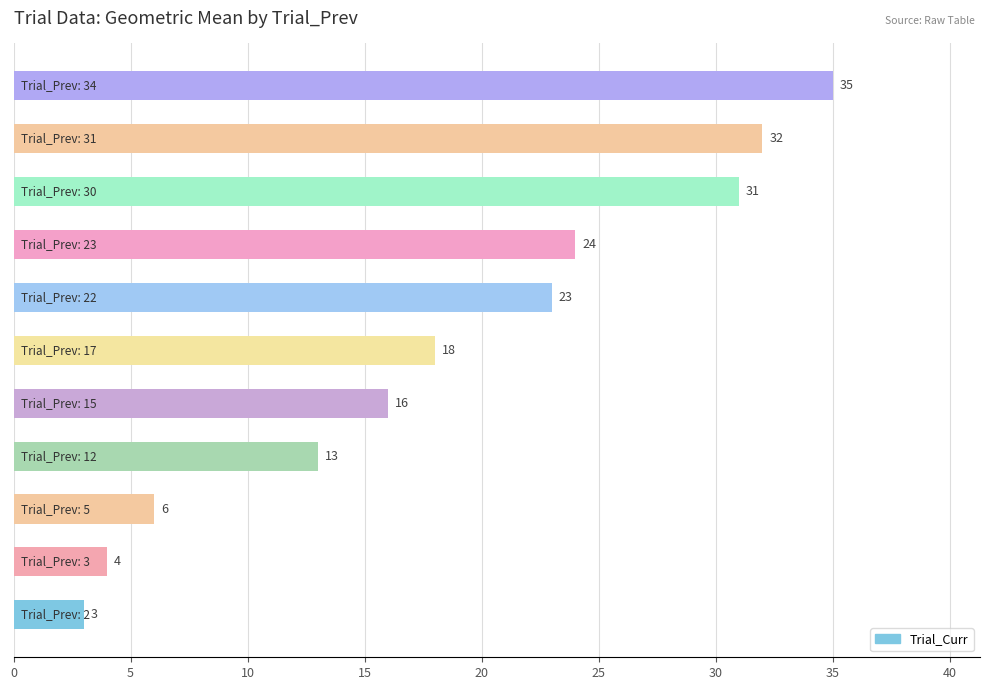

What is the difference between the maximum and second lowest values?

31